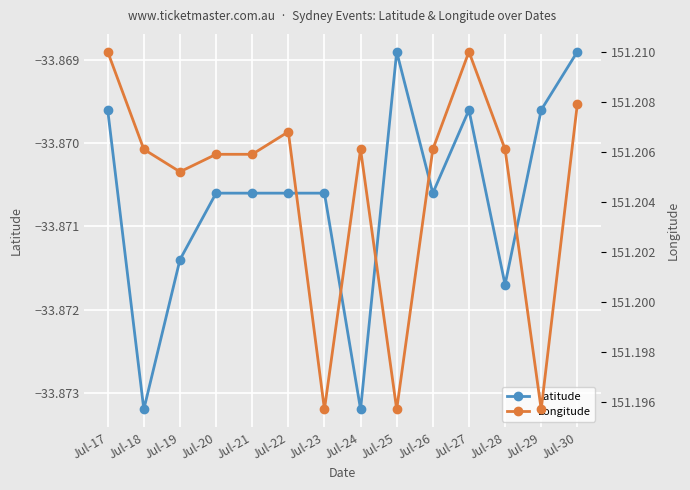

At Jul-20, list the series in order from largest to smallest.

Longitude, Latitude